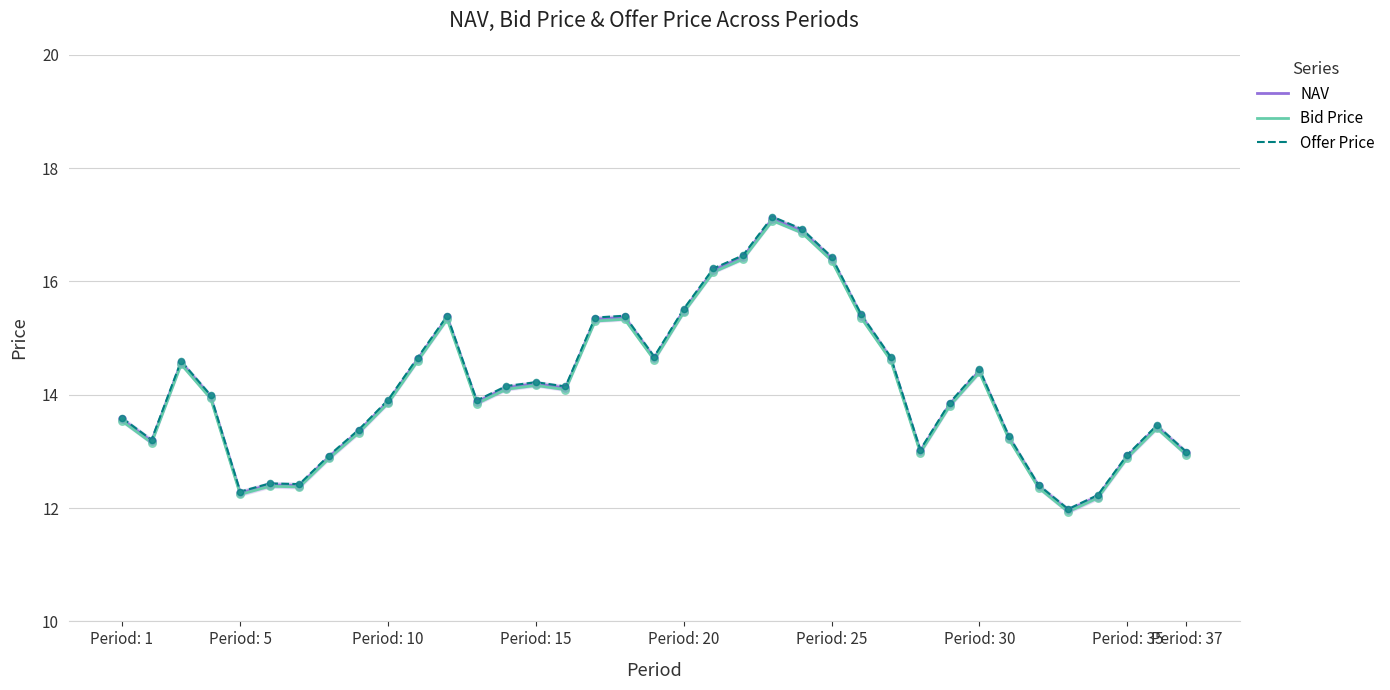

Which series contains the lowest Y value?

Bid Price